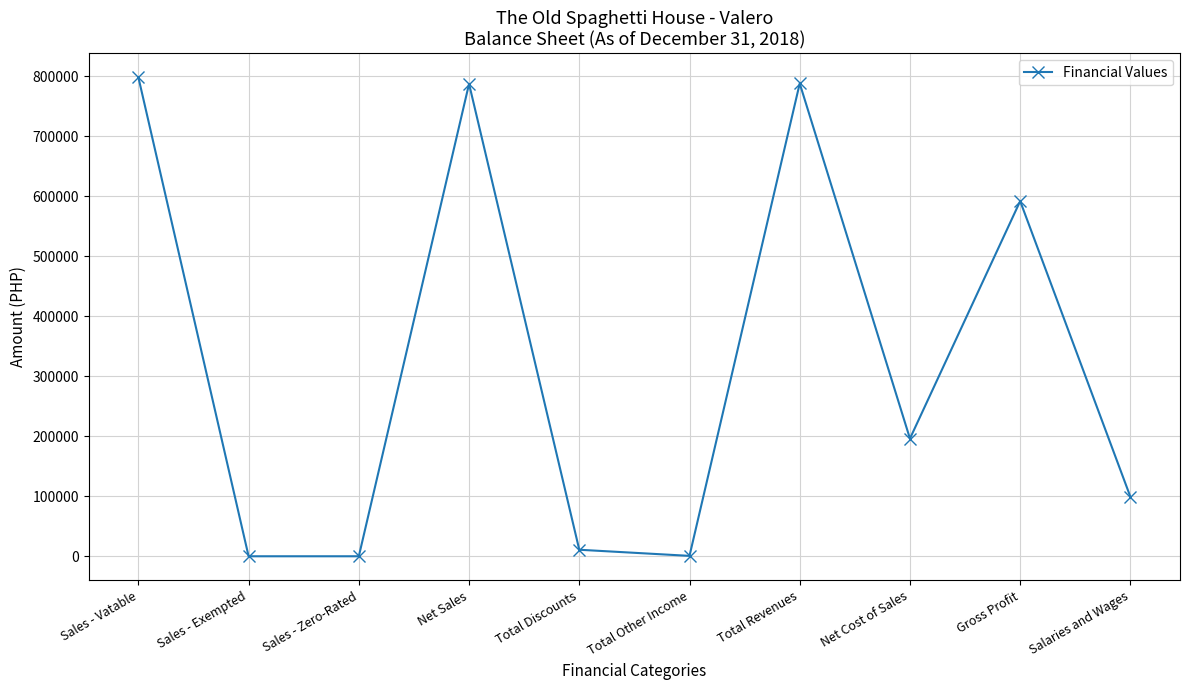

What is the change in value from Total Revenues to Net Cost of Sales?

-591788.7